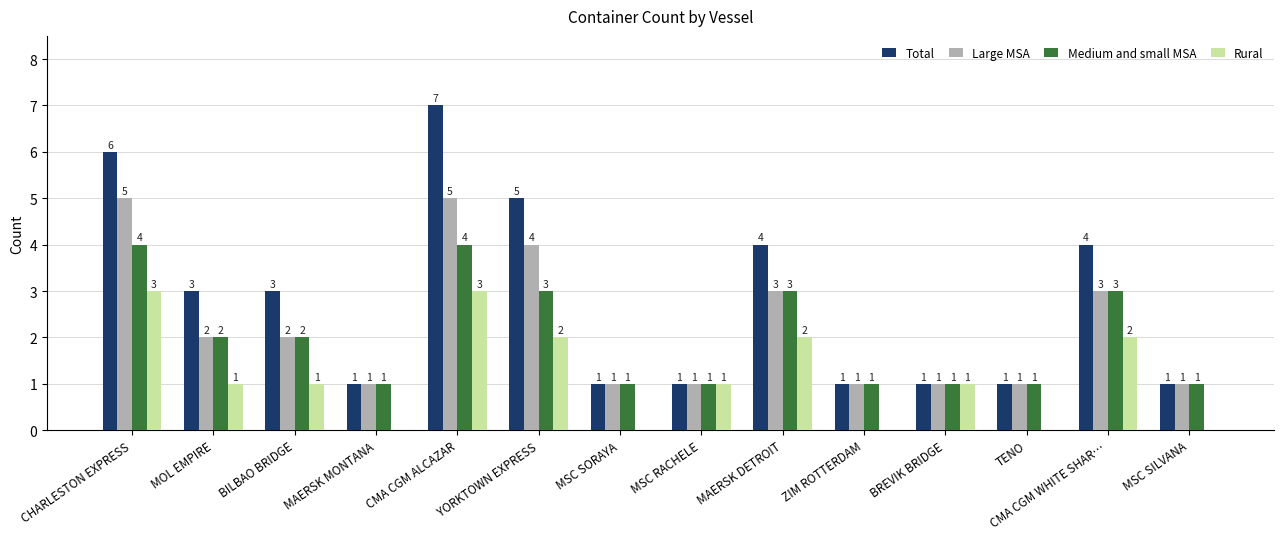

What is the highest value of the Total series?

7